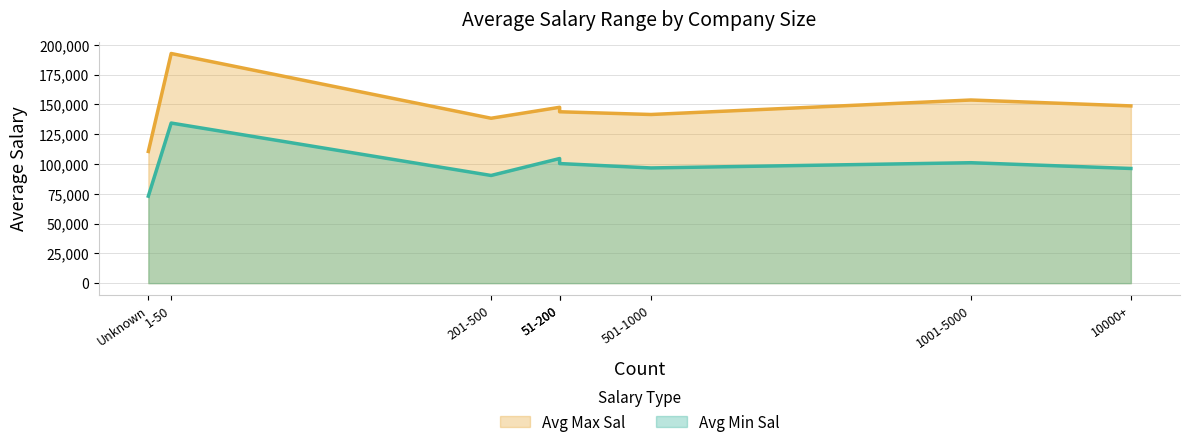

Rank the series at 10000+ from highest to lowest value.

Avg Max Sal, Avg Min Sal